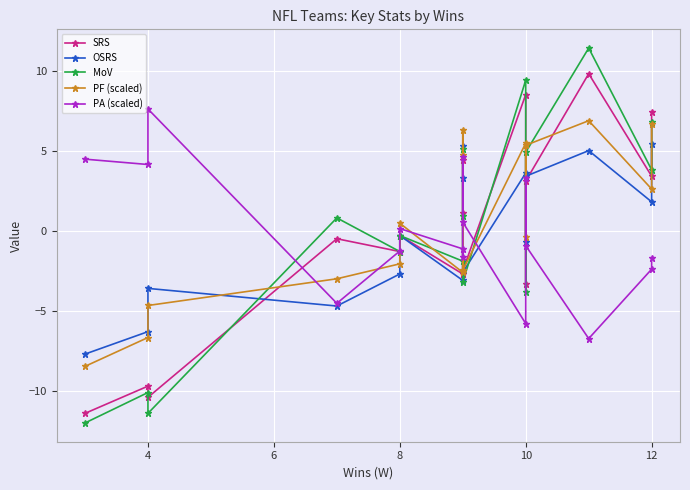

How many values in PA (scaled) are above zero?

7